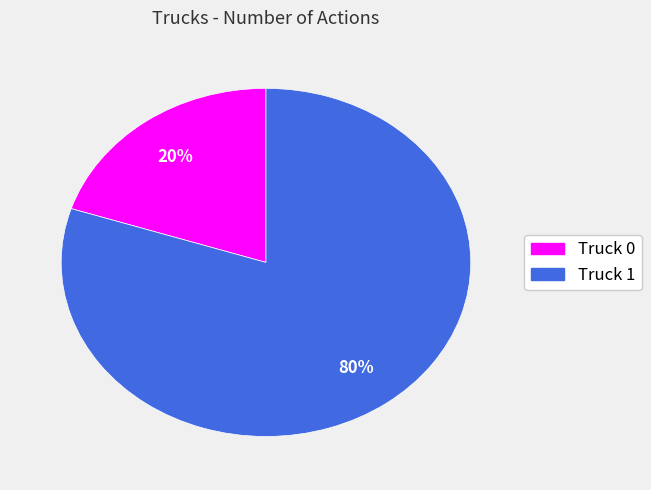

Combined, do Truck 1 and Truck 0 account for over 50%?

Yes